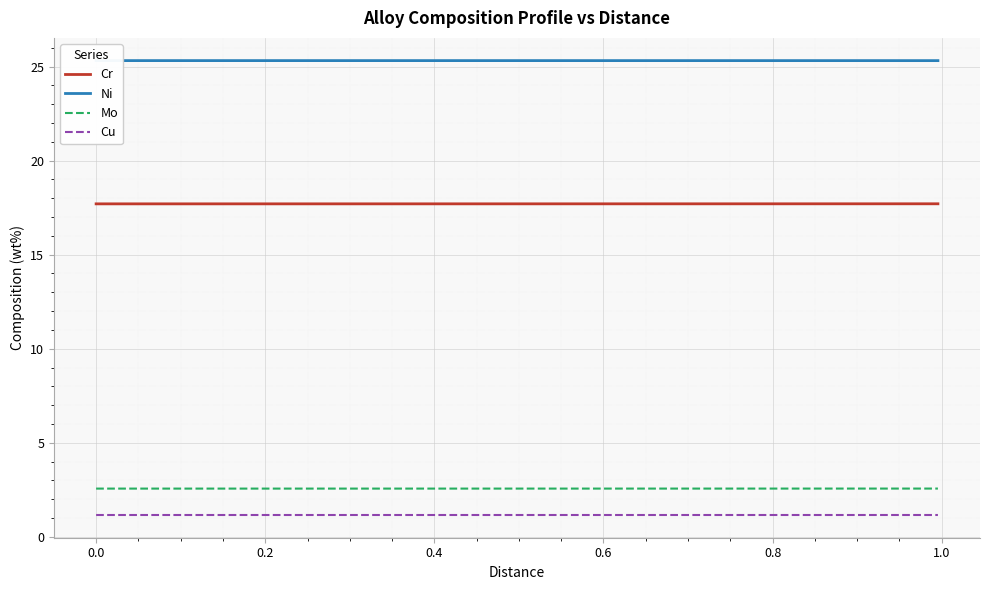

What is the minimum value for Cr?

17.7